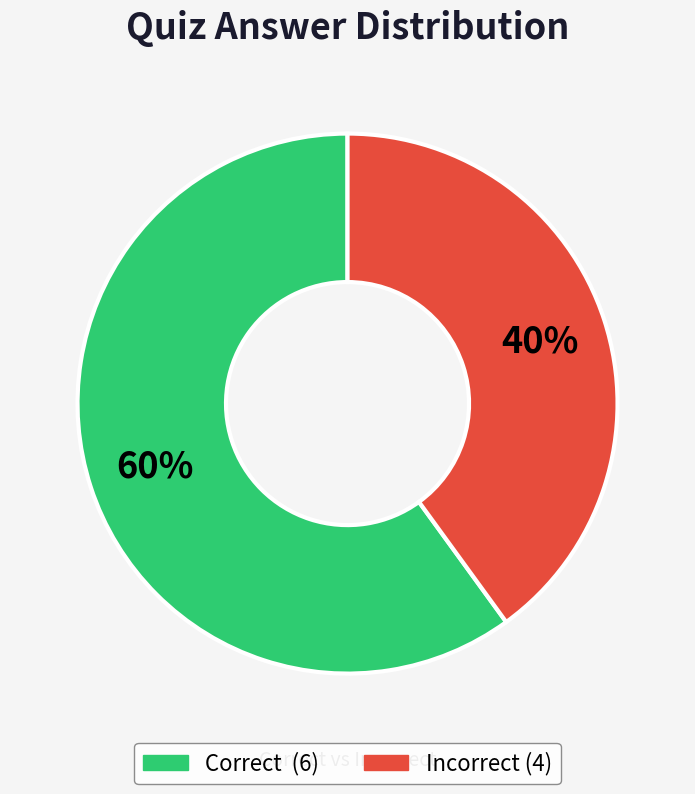

To the nearest percent, what is the average slice percentage?

50%